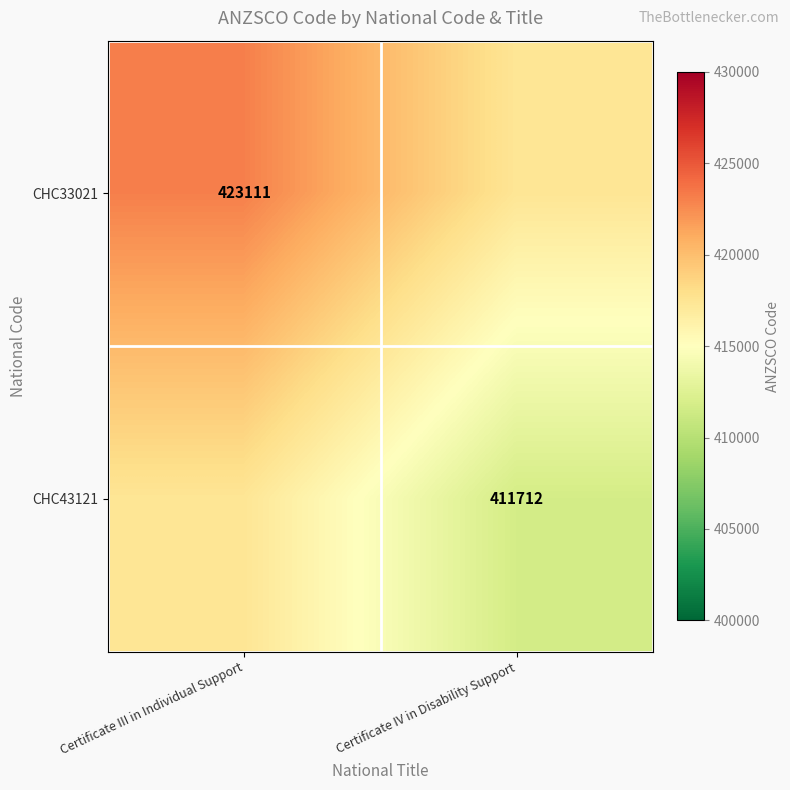

Is the value of CHC43121 at Certificate IV in Disability Support greater than the value of CHC33021 at Certificate III in Individual Support?

No